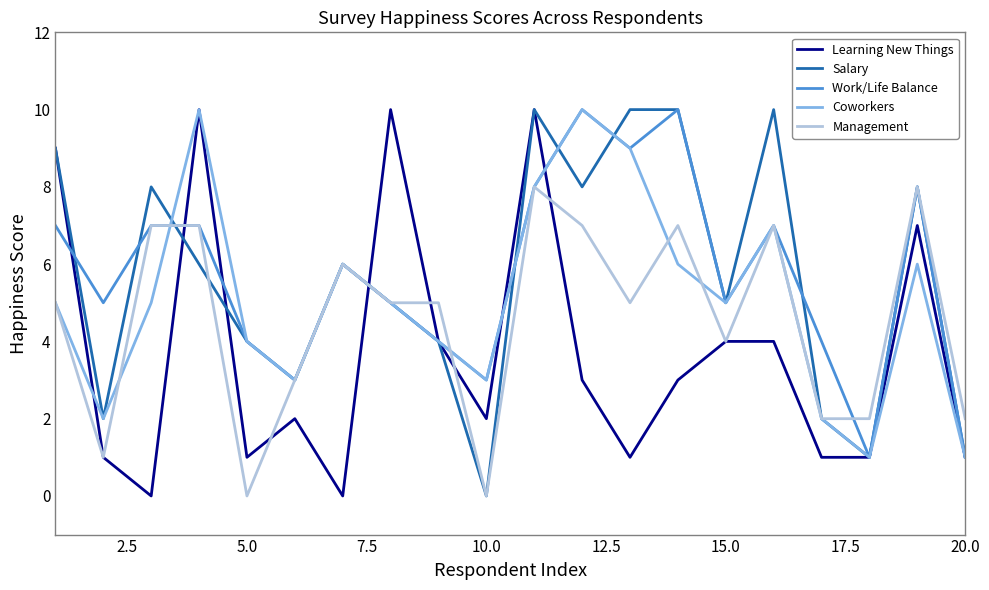

Does the chart display data point markers on the line(s)?

No